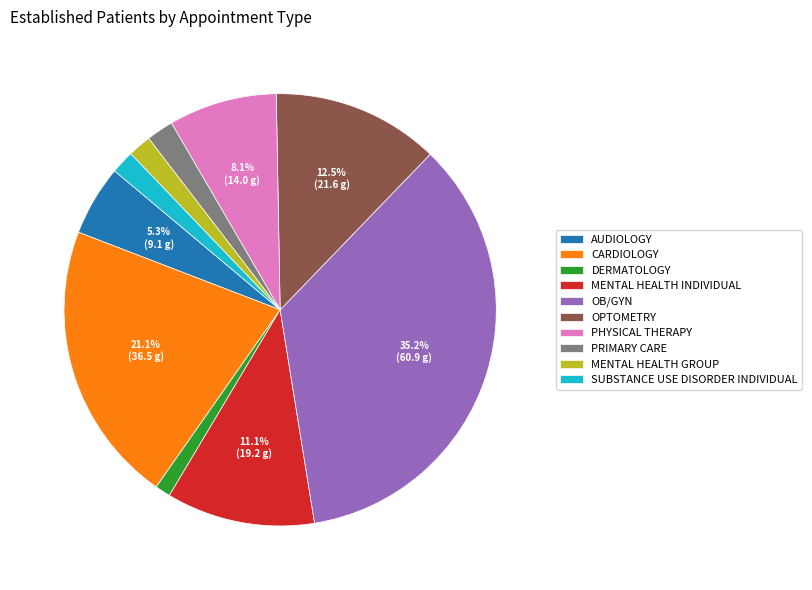

Combined, do SUBSTANCE USE DISORDER INDIVIDUAL and AUDIOLOGY account for over 50%?

No